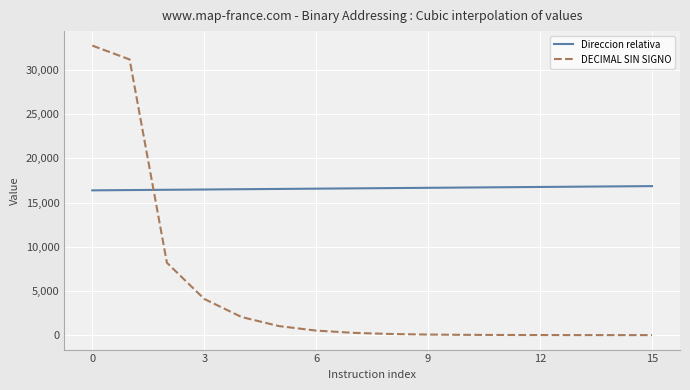

What is the difference between the maximum and minimum values in the DECIMAL SIN SIGNO series?

32767